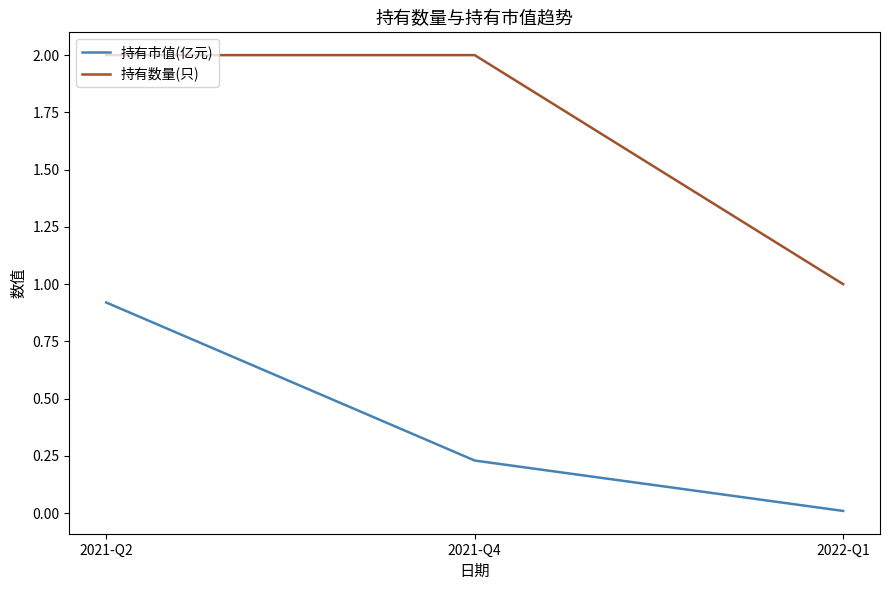

Rank the series by their average value, from lowest to highest.

持有市值(亿元), 持有数量(只)